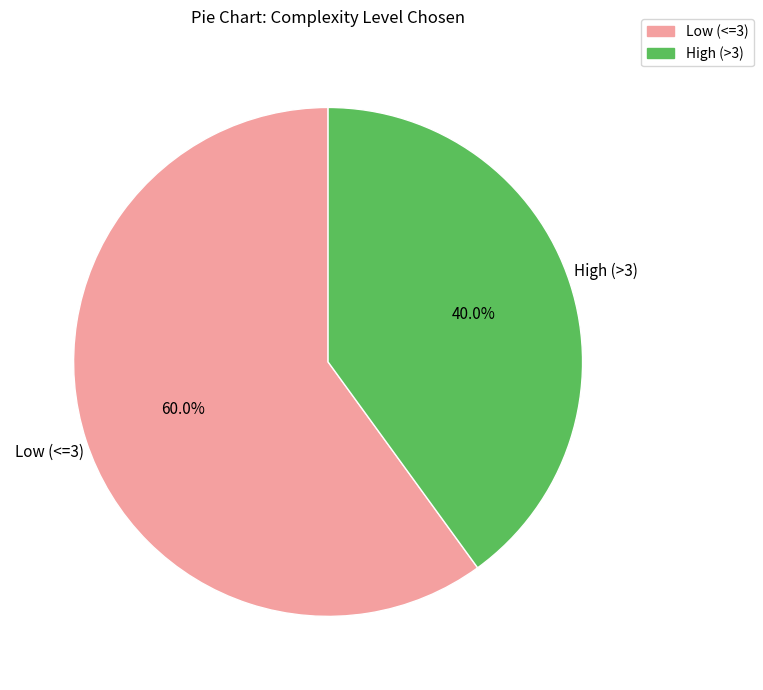

To the nearest percent, what is the difference between the largest and smallest slice percentages?

20%